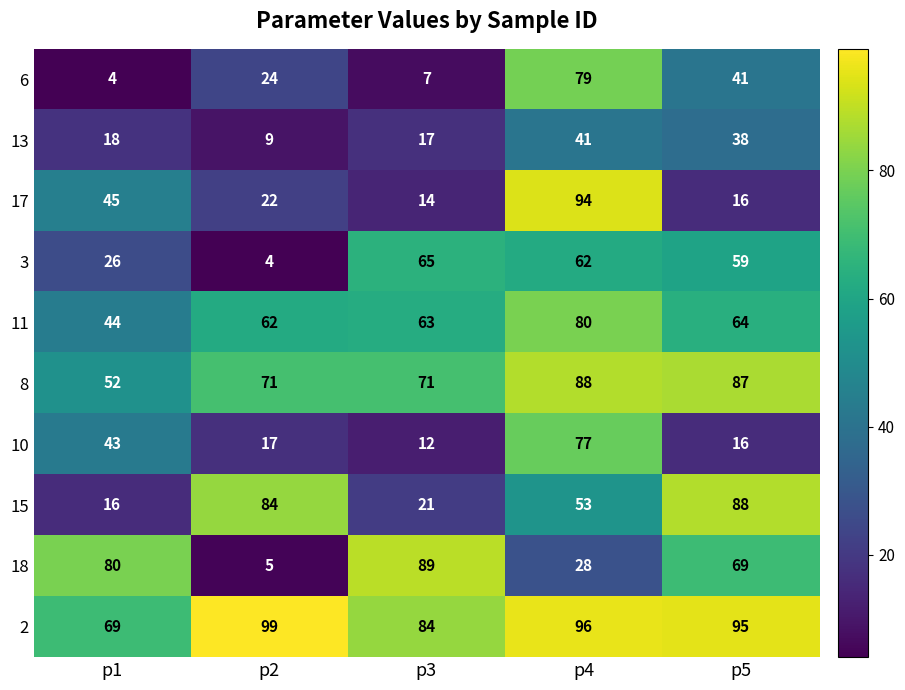

What is the difference between the highest and lowest values at p4?

68